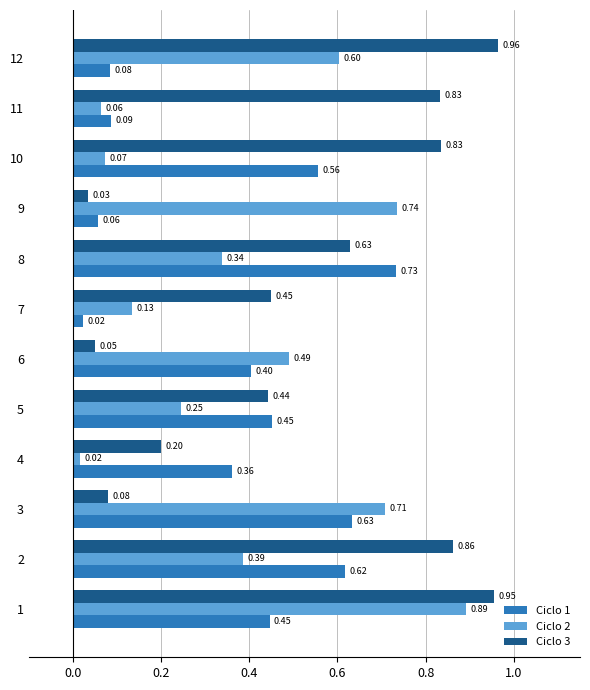

Between 8 and 10, which series saw the biggest shift?

Ciclo 2